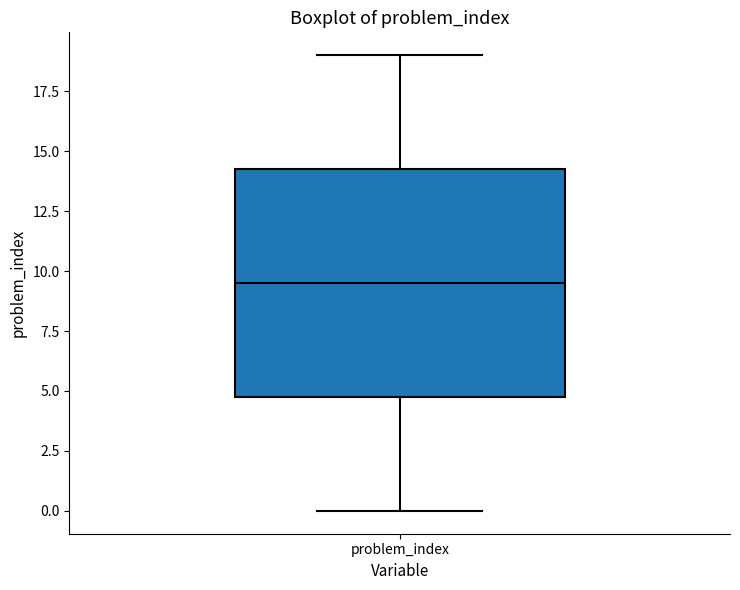

Where does the lower whisker of the box for problem_index end on the y-axis? The values are not printed on the chart, so give them approximately, as read against the axis.

0.0